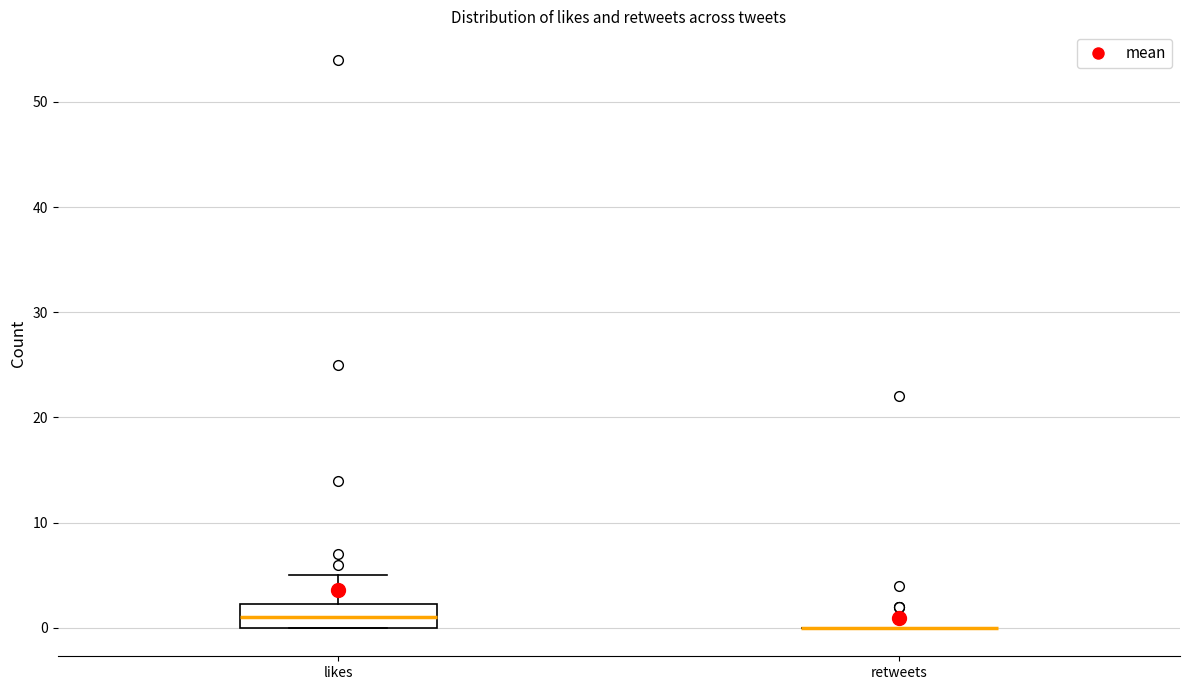

Reading left to right, transcribe this box plot: for each box, give where its median line is, the range the box spans, and where its two whiskers end, as read against the y-axis. The values are not printed on the chart, so give them approximately, as read against the axis.

likes: median 1, box 0 to 2, whiskers 0 to 5
retweets: box collapsed to a line at 0, whiskers 0 to 0